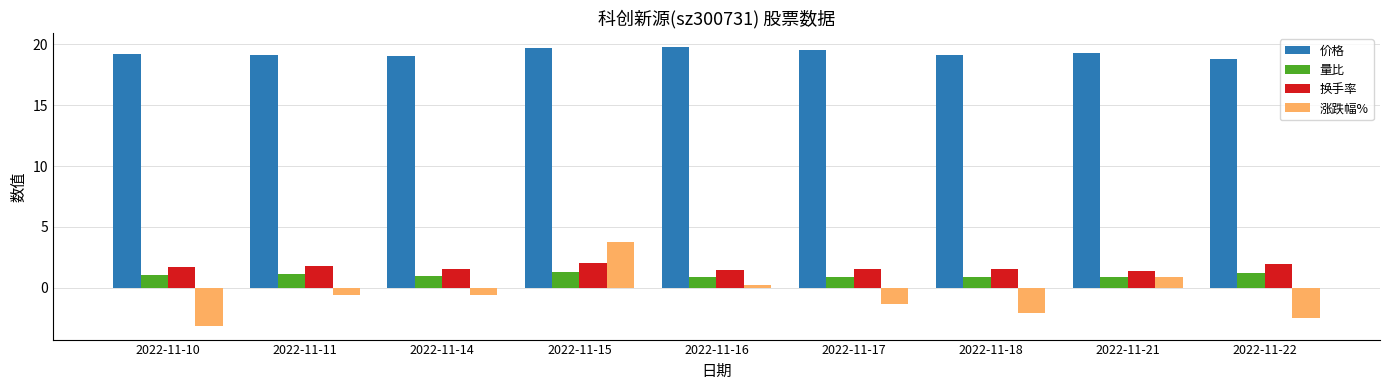

How many positive values does the 涨跌幅% series have?

3